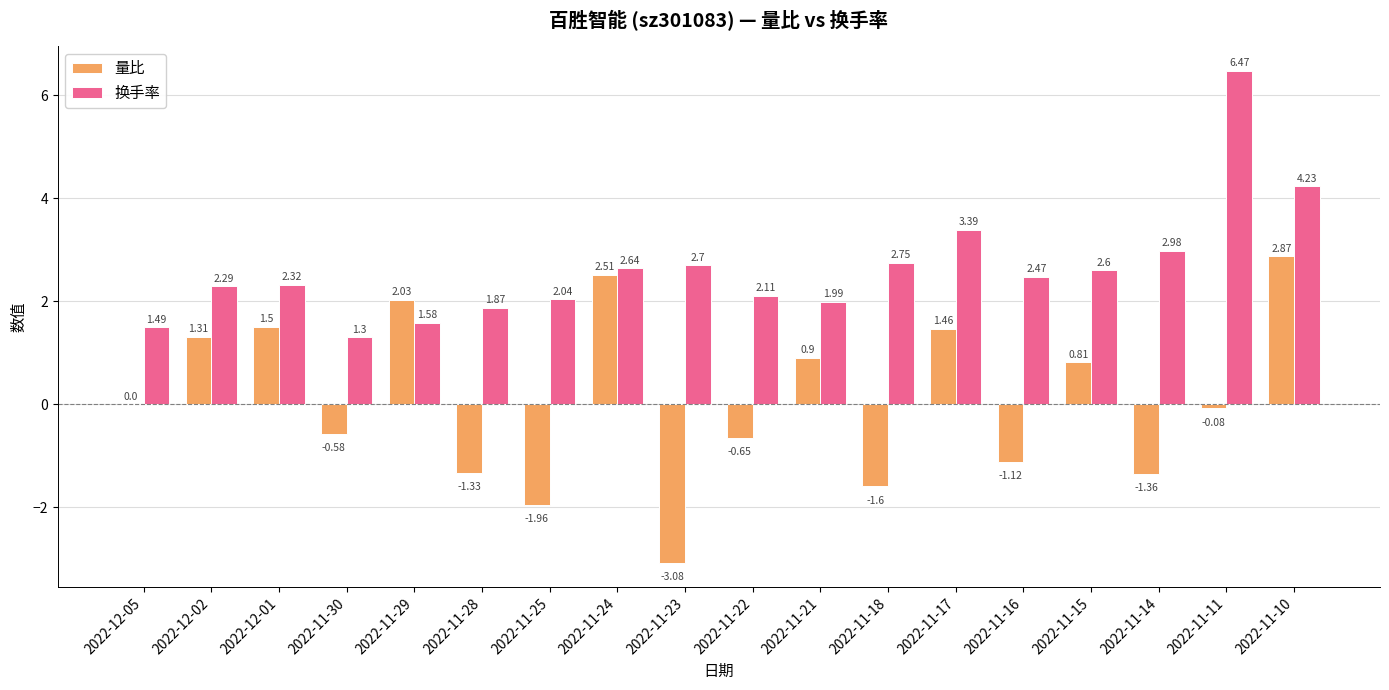

Which series has the largest range (max minus min)?

量比